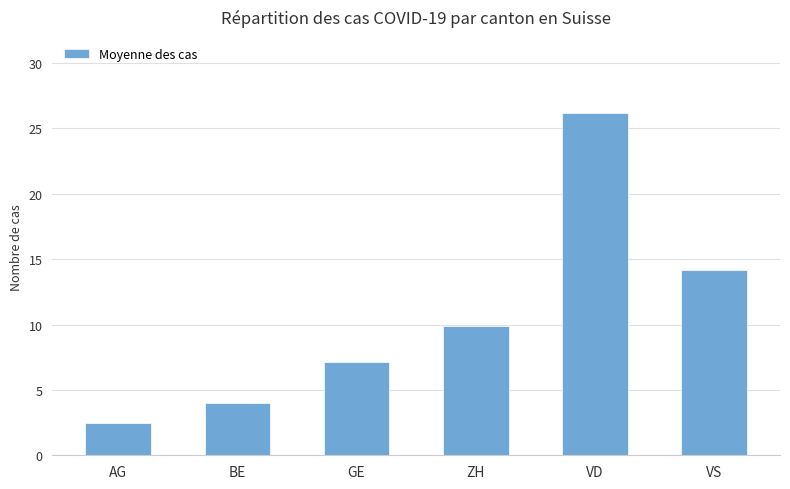

What is the greatest value displayed?

26.2